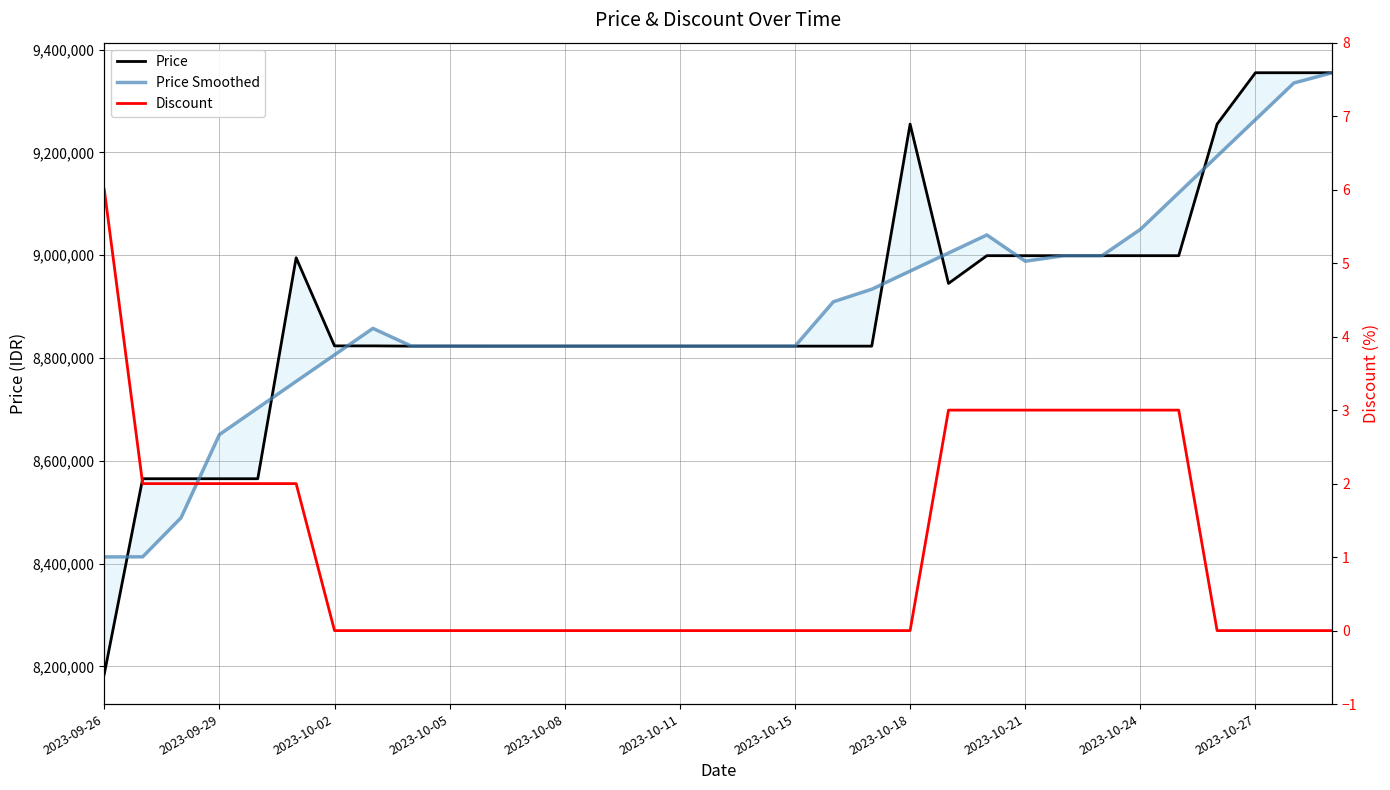

Reading left to right, extract all data points from this chart.

Price: 8185000	8565000	8565000	8565000	8565000	8995000	8823500	8823500	8823000	8823000	8823000	8823000	8823000	8823000	8823000	8823000	8823000	8823000	8823000	8823000	8823000	9255000	8945000	8999000	8999000	8999000	8999000	8999000	8999000	9255000	9355000	9355000	9355000
Price Smoothed: 8413000	8413000	8489000	8651000	8702700	8754400	8806000	8857600	8823200	8823100	8823000	8823000	8823000	8823000	8823000	8823000	8823000	8823000	8823000	8909400	8933800	8969000	9004200	9039400	8988200	8999000	8999000	9050200	9121400	9192600	9263800	9335000	9355000
Discount: 6	2	2	2	2	2	0	0	0	0	0	0	0	0	0	0	0	0	0	0	0	0	3	3	3	3	3	3	3	0	0	0	0